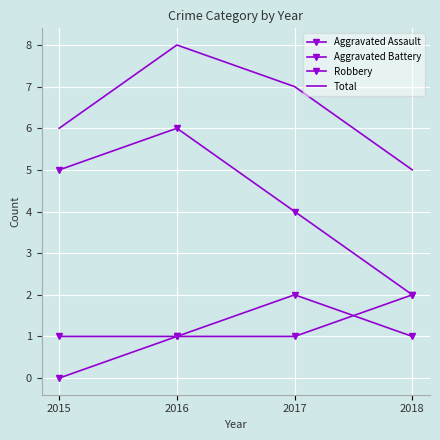

What is the difference between the maximum and second lowest values in the Robbery series?

2